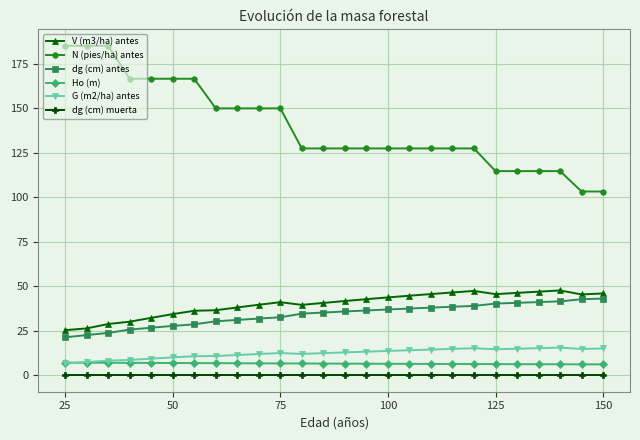

What is the value of the G (m2/ha) antes point at the 21st from the left?

14.6